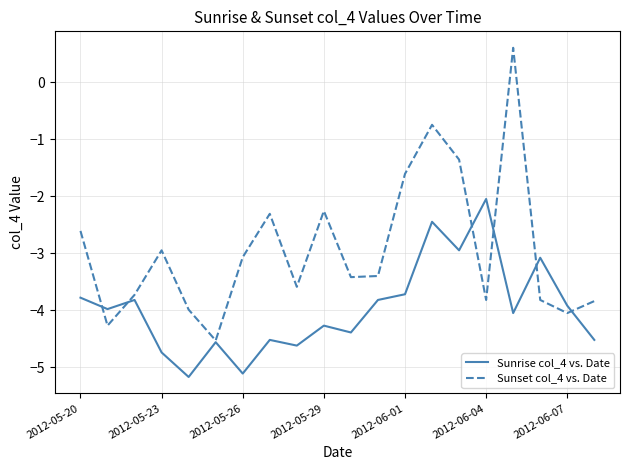

What is the maximum value for Sunset col_4 vs. Date?

0.6